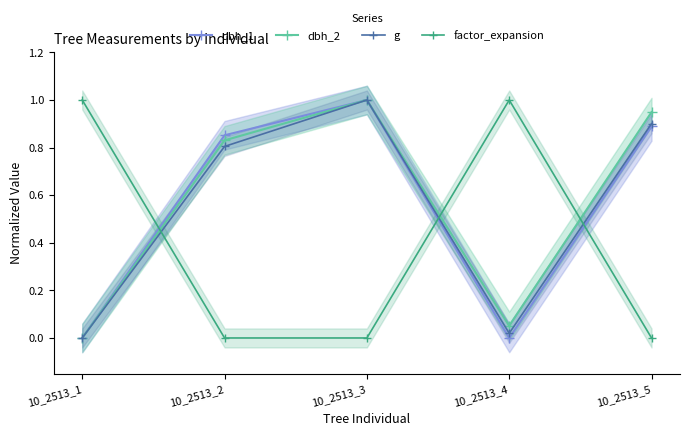

How many lines are shown in the chart?

4